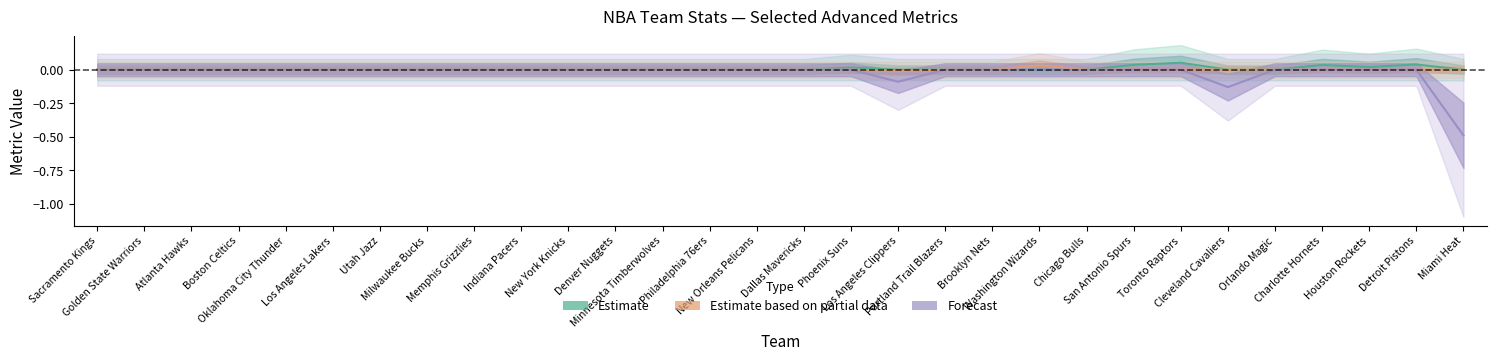

In sos, how many points are lower than both neighbors (excluding endpoints)?

2